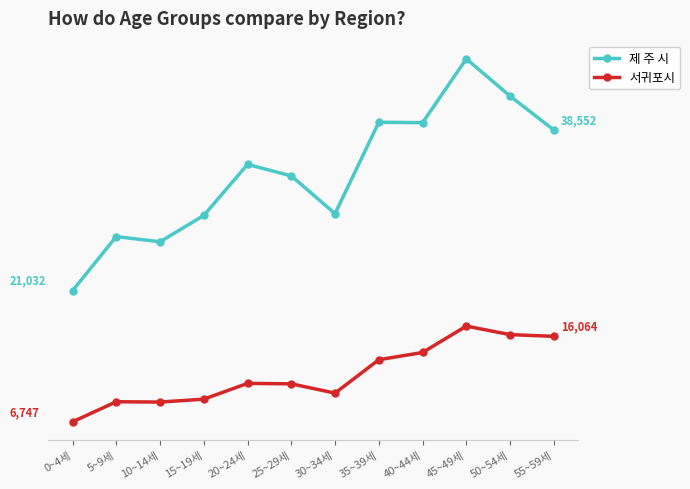

At which label does 제 주 시 reach its peak?

45~49세